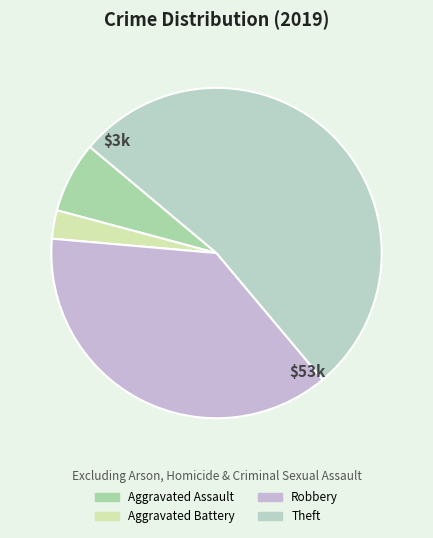

Is it true that Aggravated Battery is 17% of the pie?

False